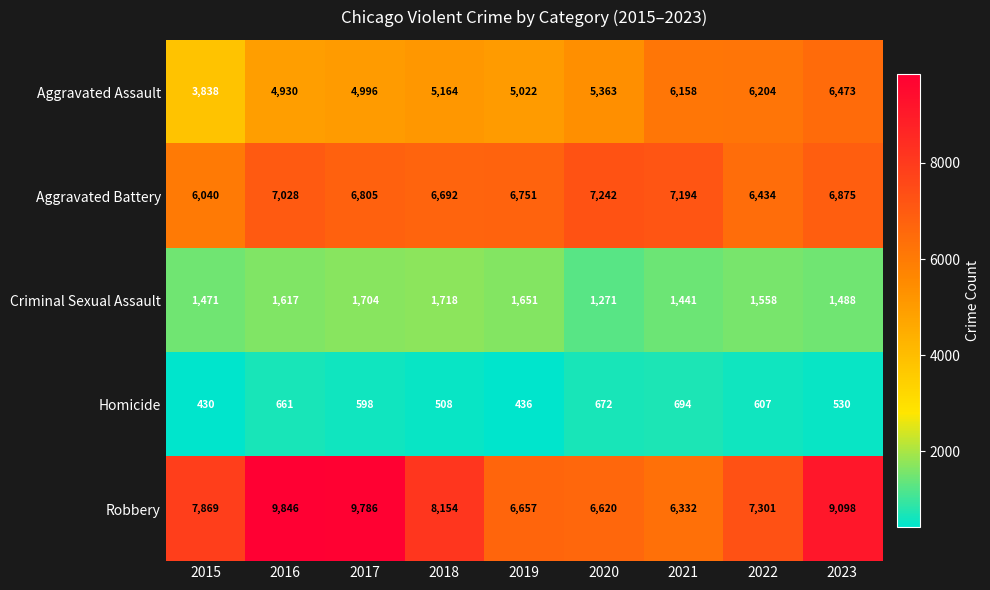

How many data points in Criminal Sexual Assault are less than 1558?

4